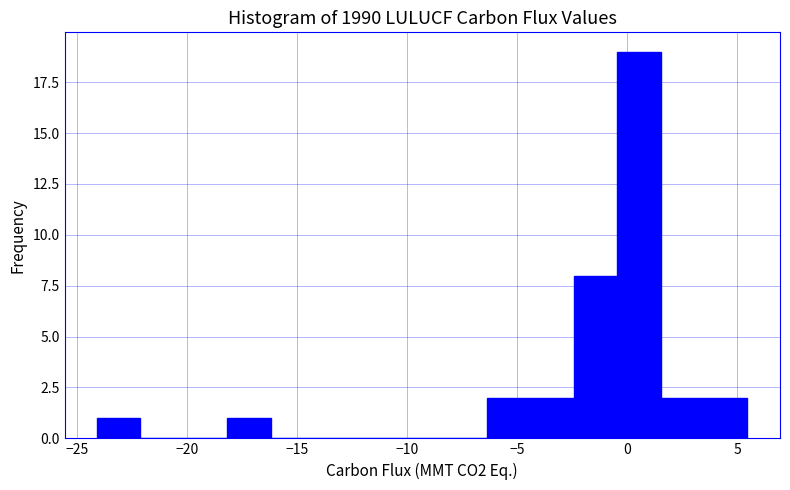

Read against the x-axis, roughly where is the centre of the tallest bar?

0.5